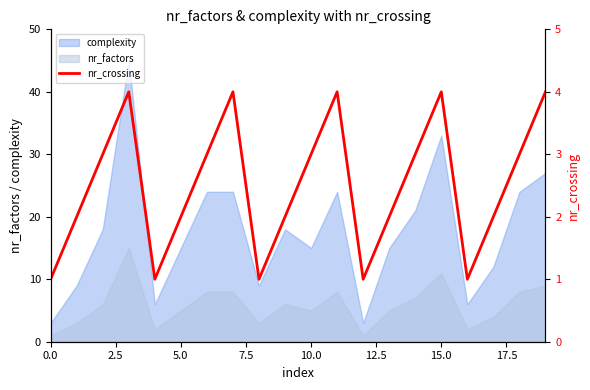

The value at 16 is 1. True or false?

True